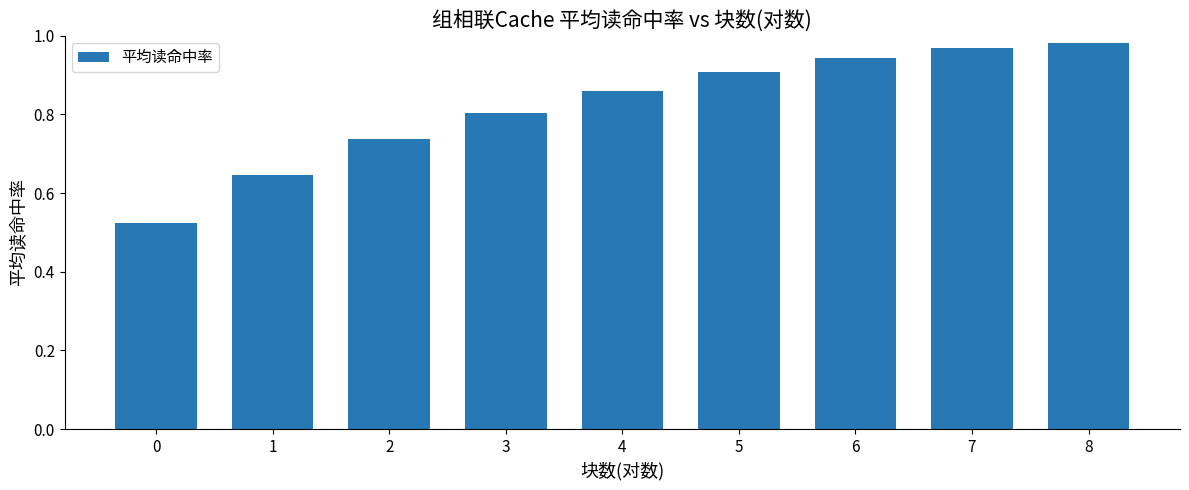

List the labels in order of value, largest first.

8, 7, 6, 5, 4, 3, 2, 1, 0